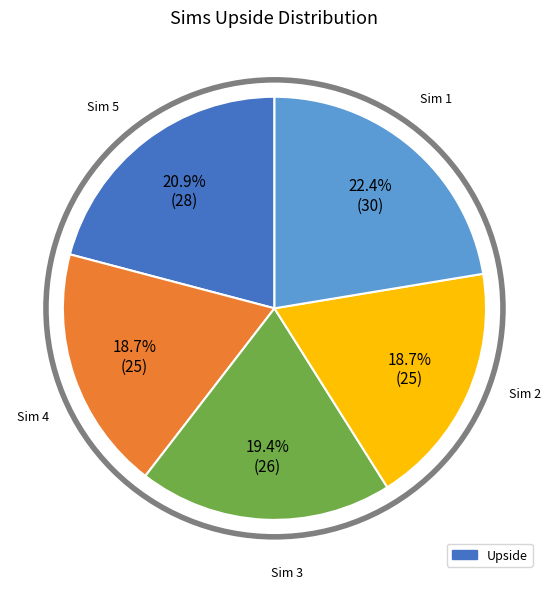

Does any single category account for the majority?

No